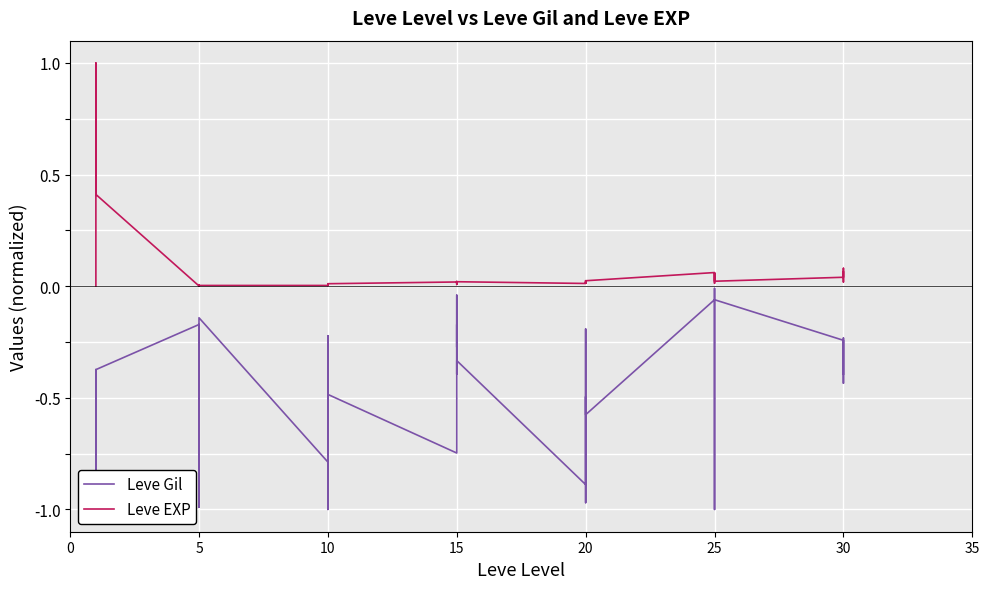

What is the difference between the second highest and second lowest values in the Leve EXP series?

0.7